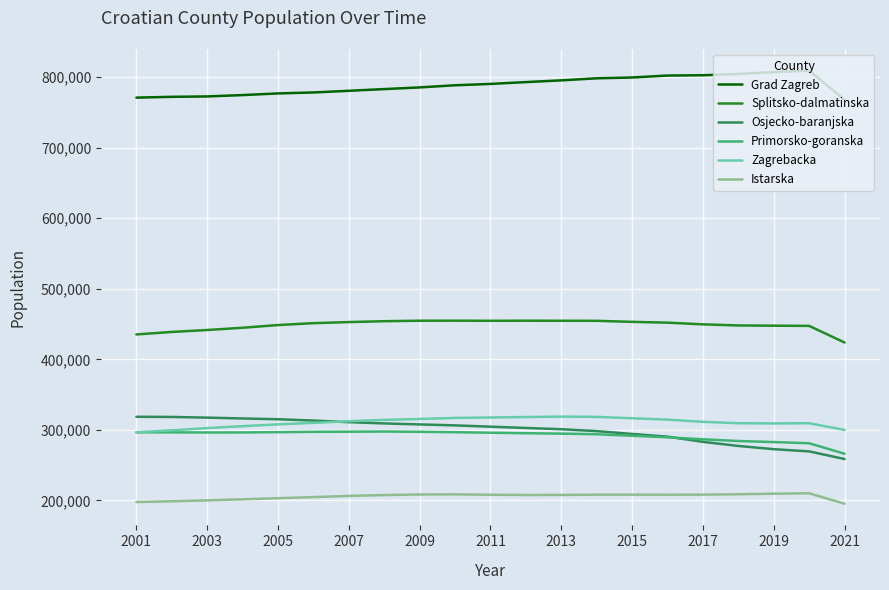

What is the minimum value for Grad Zagreb?

768054